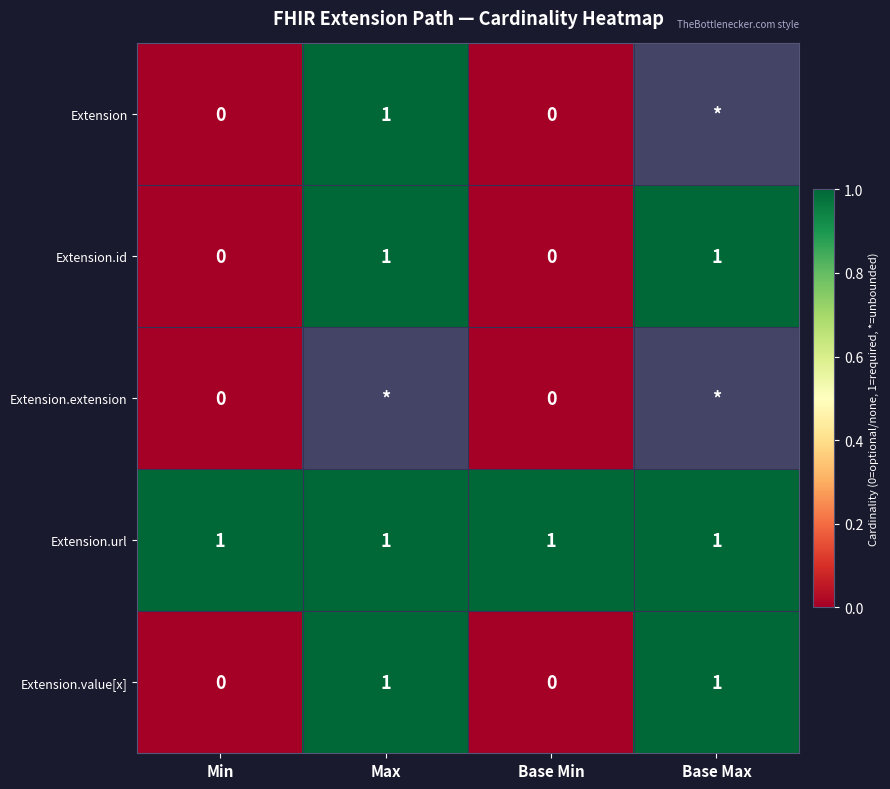

True or false: Extension.id has a value of 0 at Base Min.

True